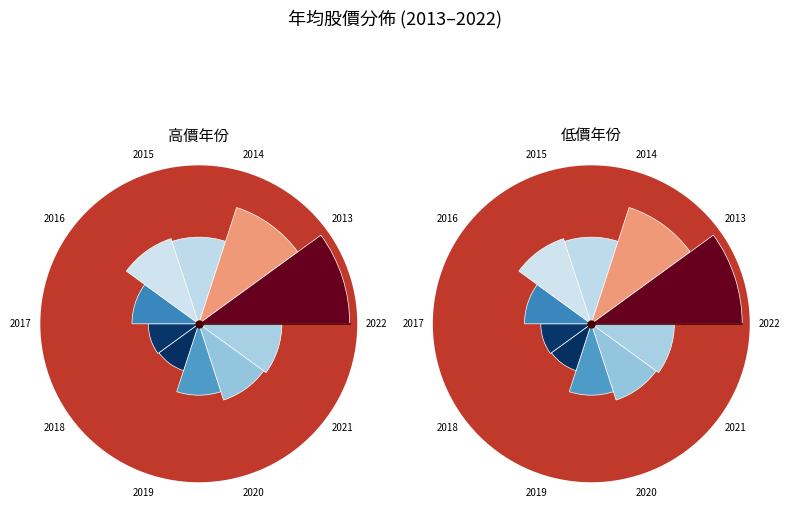

Count the number of slices in the pie.

10